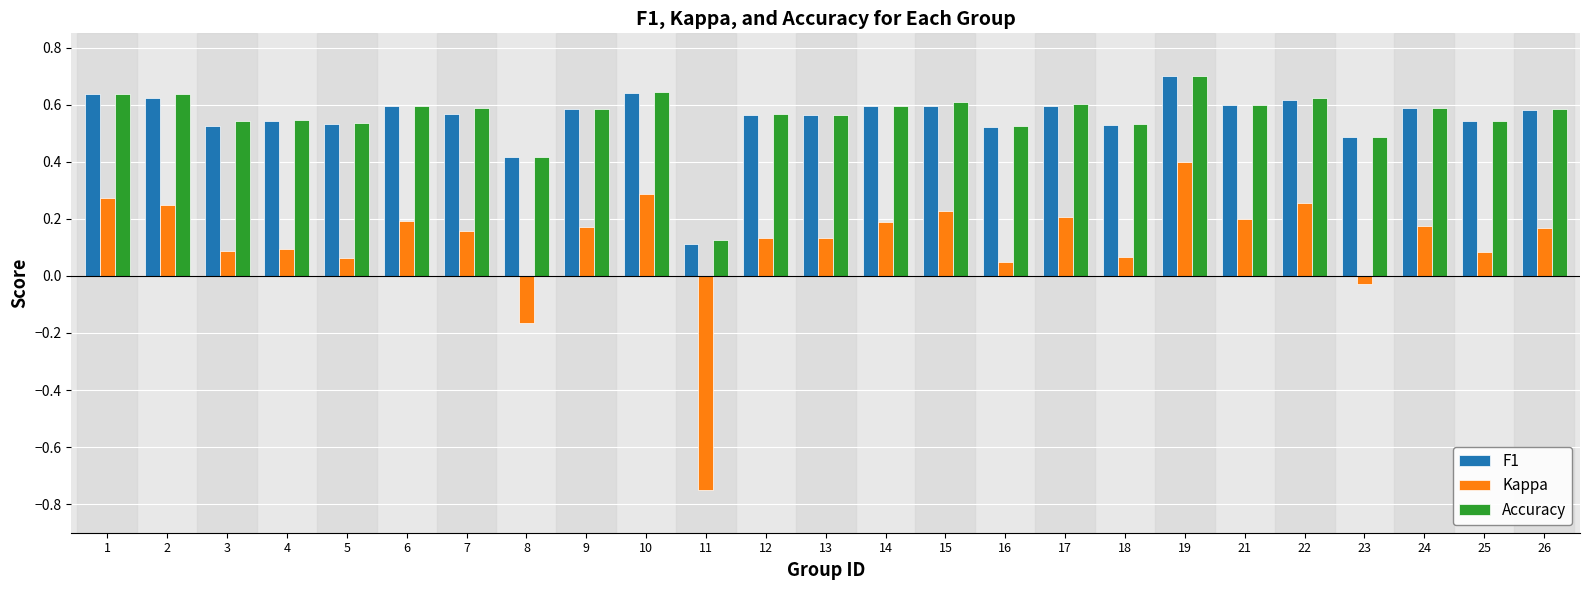

What is the greatest value displayed?

0.7